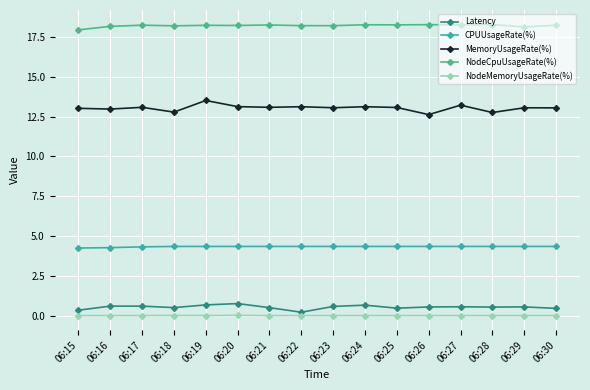

Which series has the largest total across all categories?

NodeCpuUsageRate(%)